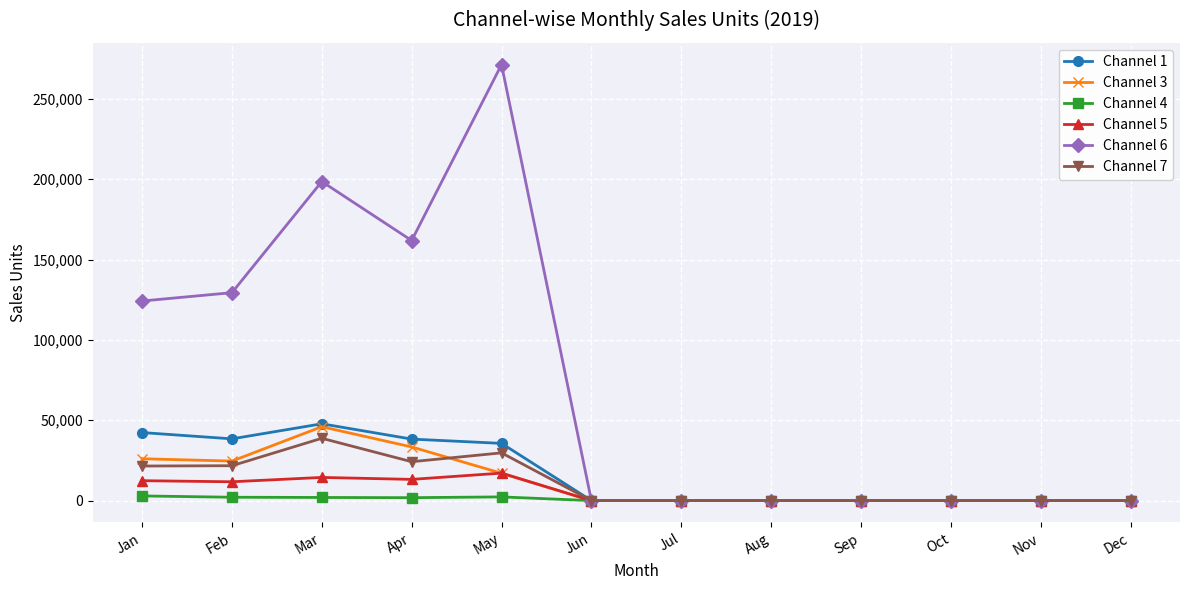

Where do Channel 7 and Channel 3 first cross each other?

Apr and May